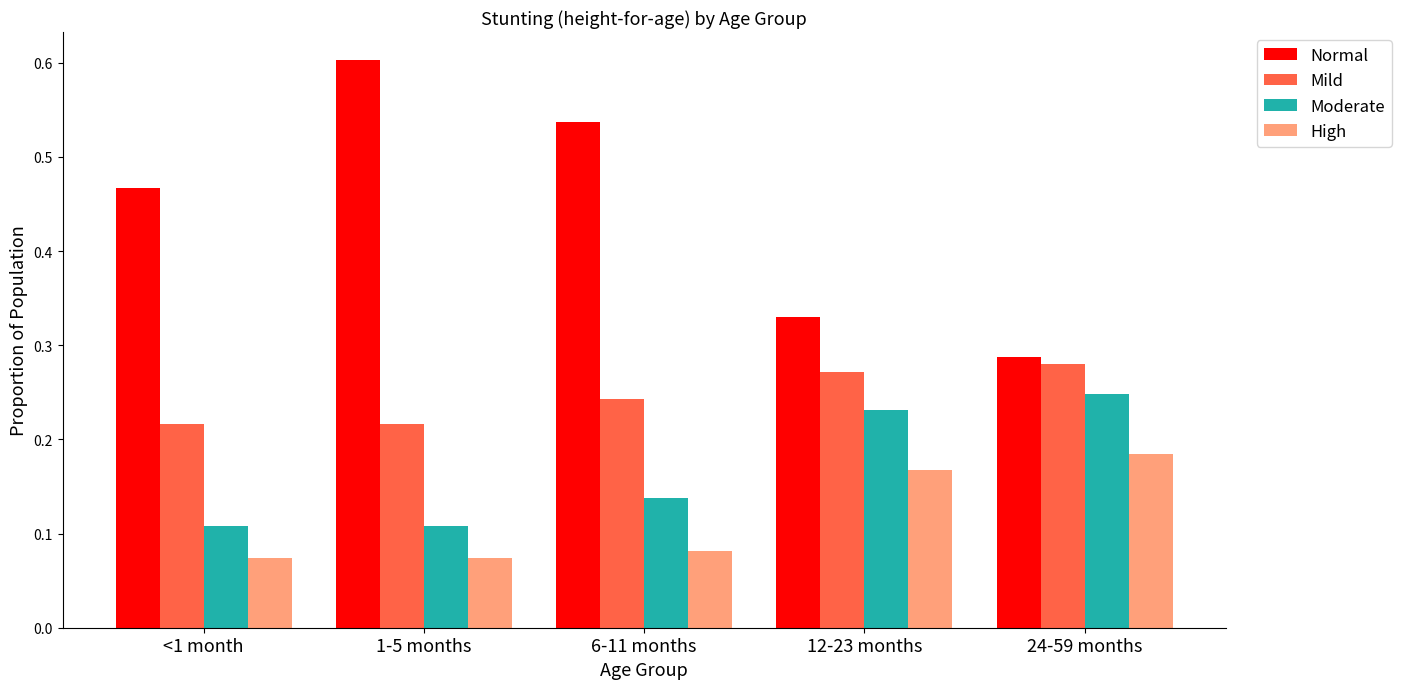

How many bars are there in total?

20